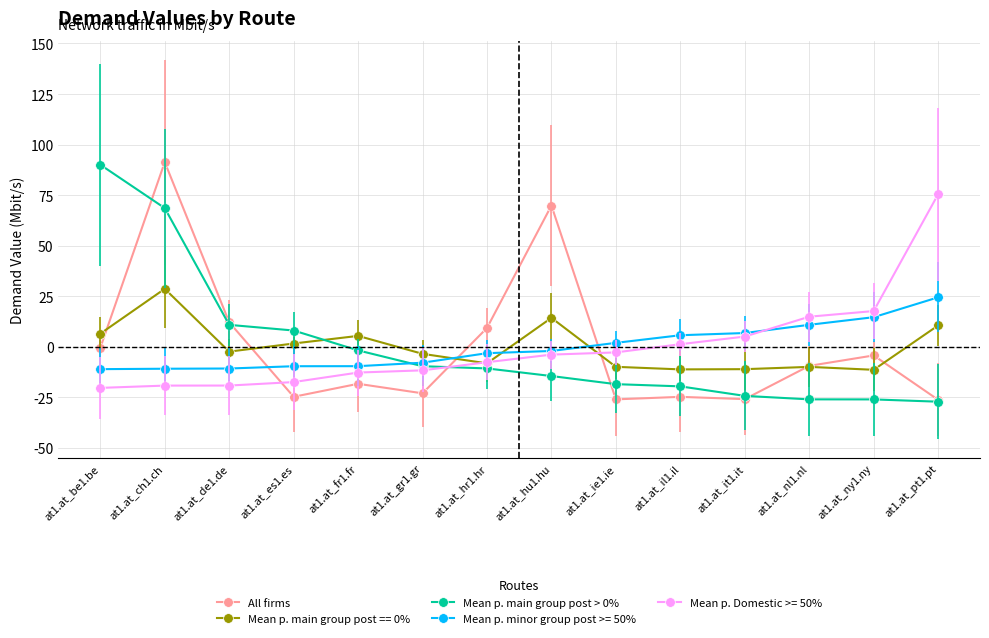

What is the label of the 3rd point from the right?

at1.at_nl1.nl